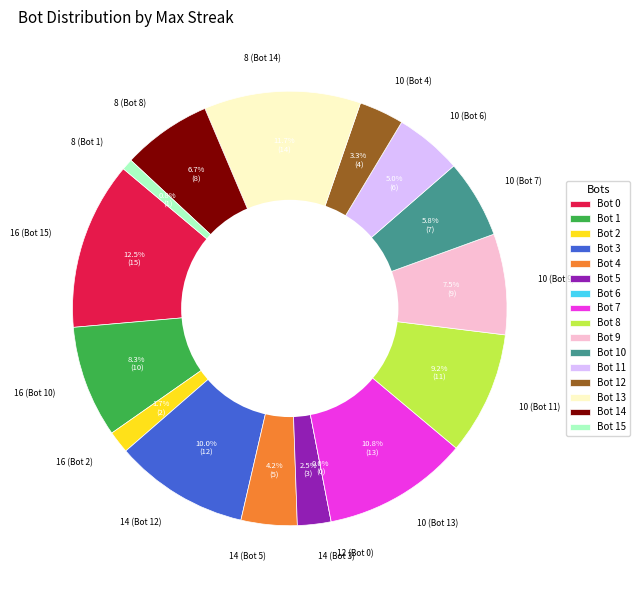

Rank the categories by value from highest to lowest.

16 (Bot 15), 8 (Bot 14), 10 (Bot 13), 14 (Bot 12), 10 (Bot 11), 16 (Bot 10), 10 (Bot 9), 8 (Bot 8), 10 (Bot 7), 10 (Bot 6), 14 (Bot 5), 10 (Bot 4), 14 (Bot 3), 16 (Bot 2), 8 (Bot 1), 12 (Bot 0)